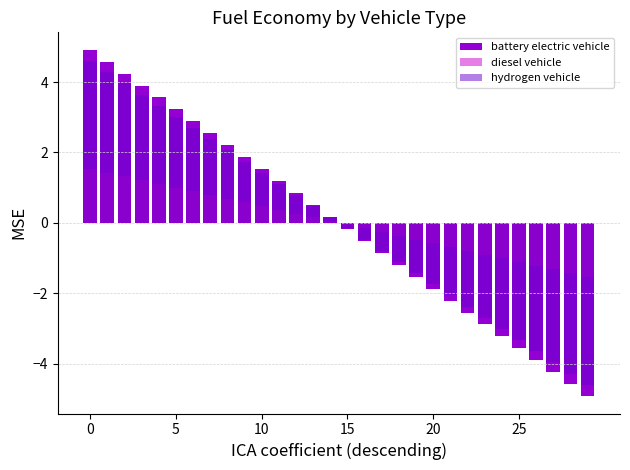

Which series changed the most between 20 and 26?

battery electric vehicle